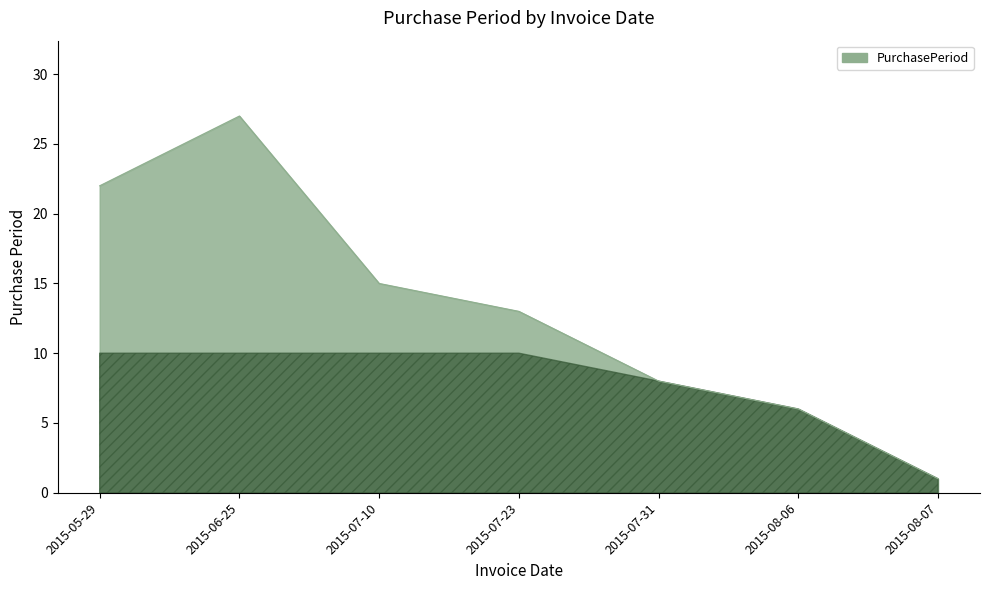

What is the greatest value displayed?

27